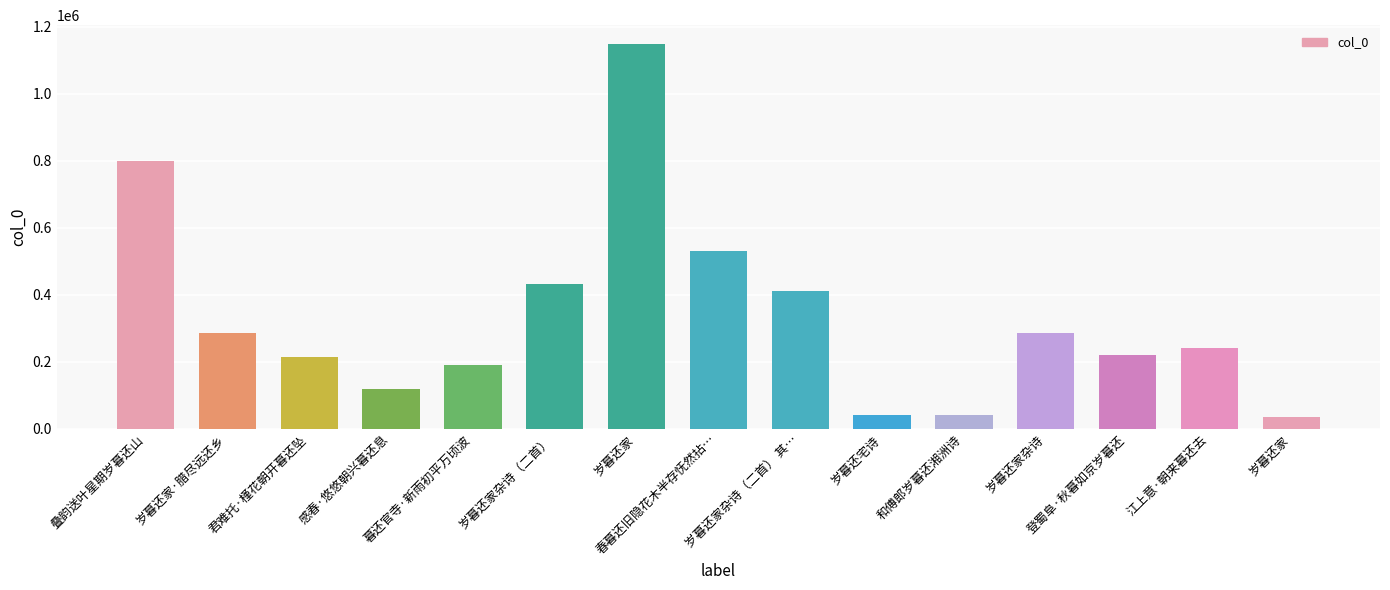

Which category has the lowest value across all series?

岁暮还家